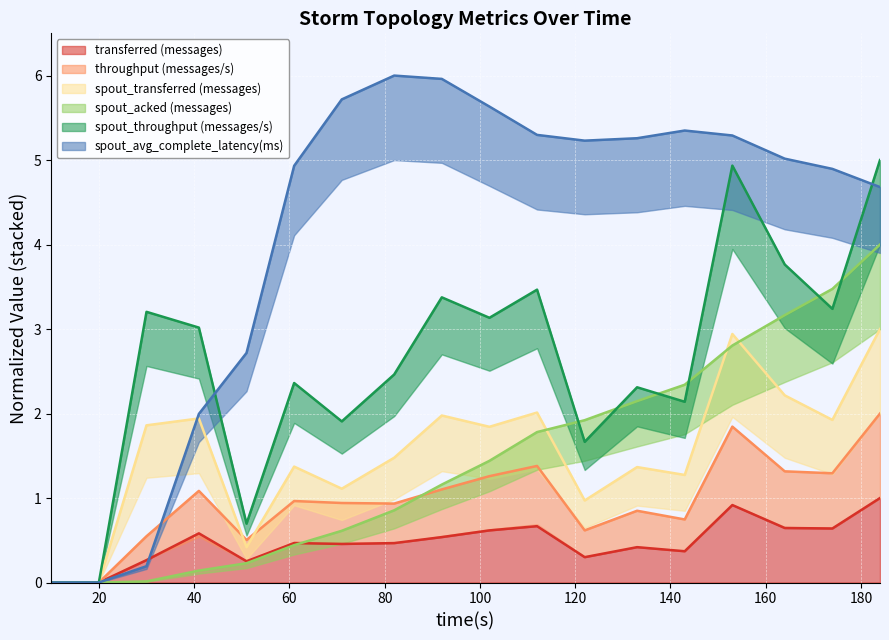

List the labels in order of spout_transferred (messages) value, largest first.

184, 153, 164, 112, 92, 41, 174, 30, 102, 82, 61, 133, 143, 71, 122, 51, 10, 20